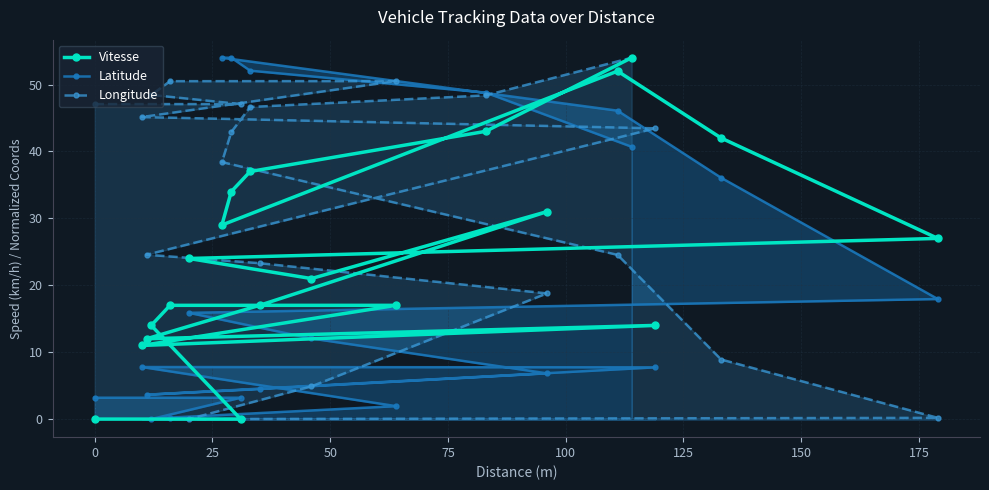

How many lines are shown in the chart?

3